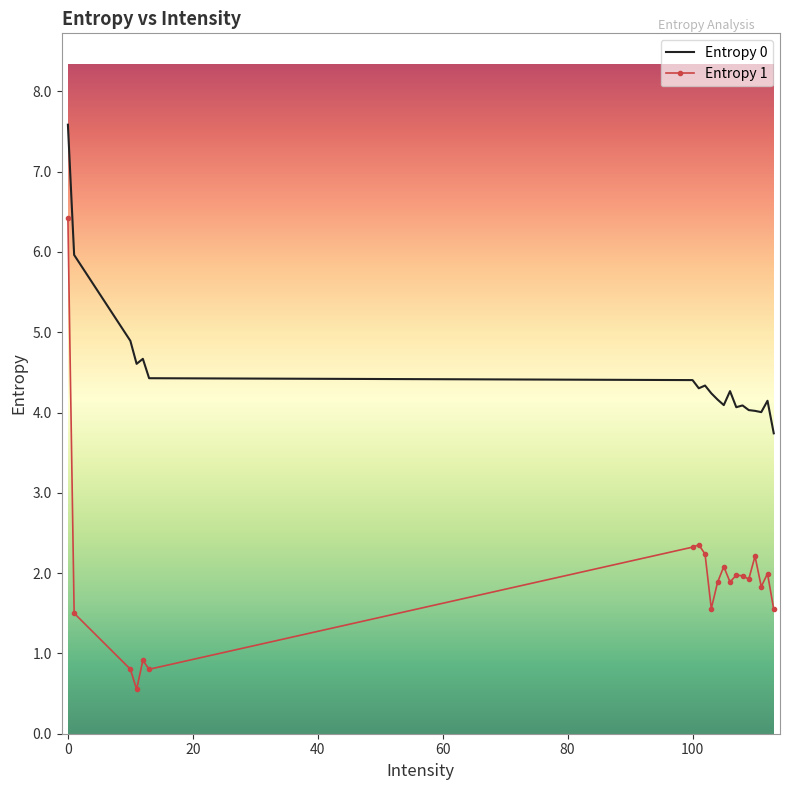

Which series has the largest range (max minus min)?

Entropy 1